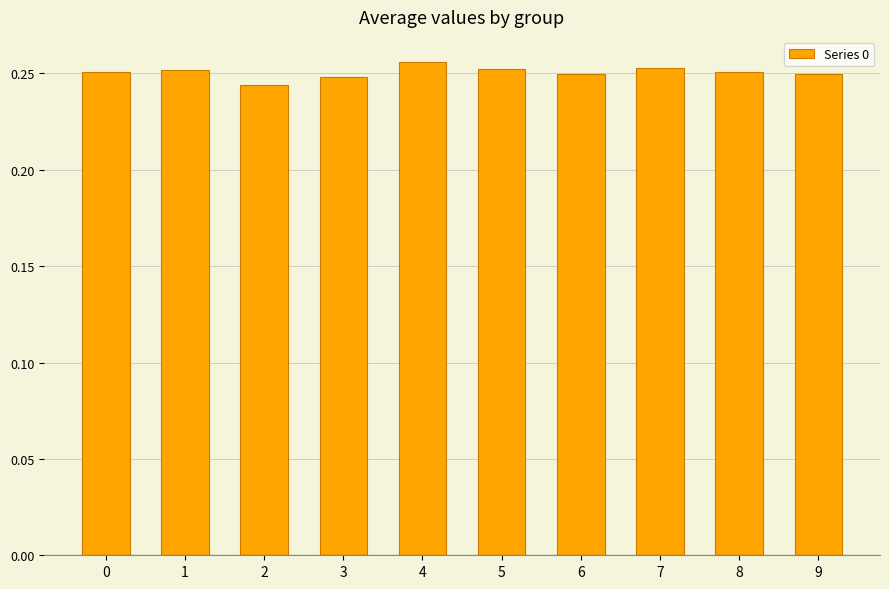

The chart shows a value of 0.4 at 2. True or false?

False